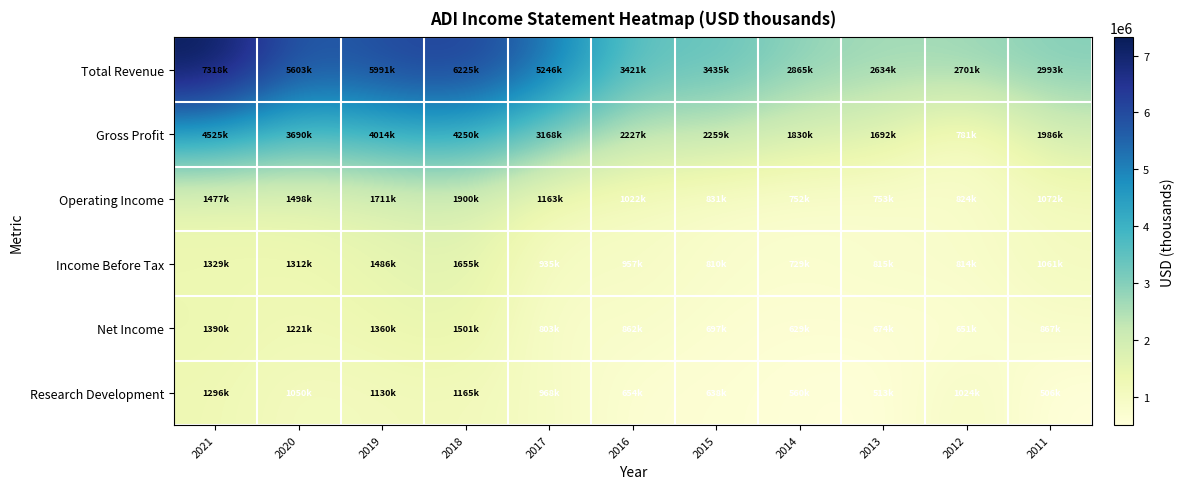

What is the difference between the highest and lowest values at 2016?

2767600